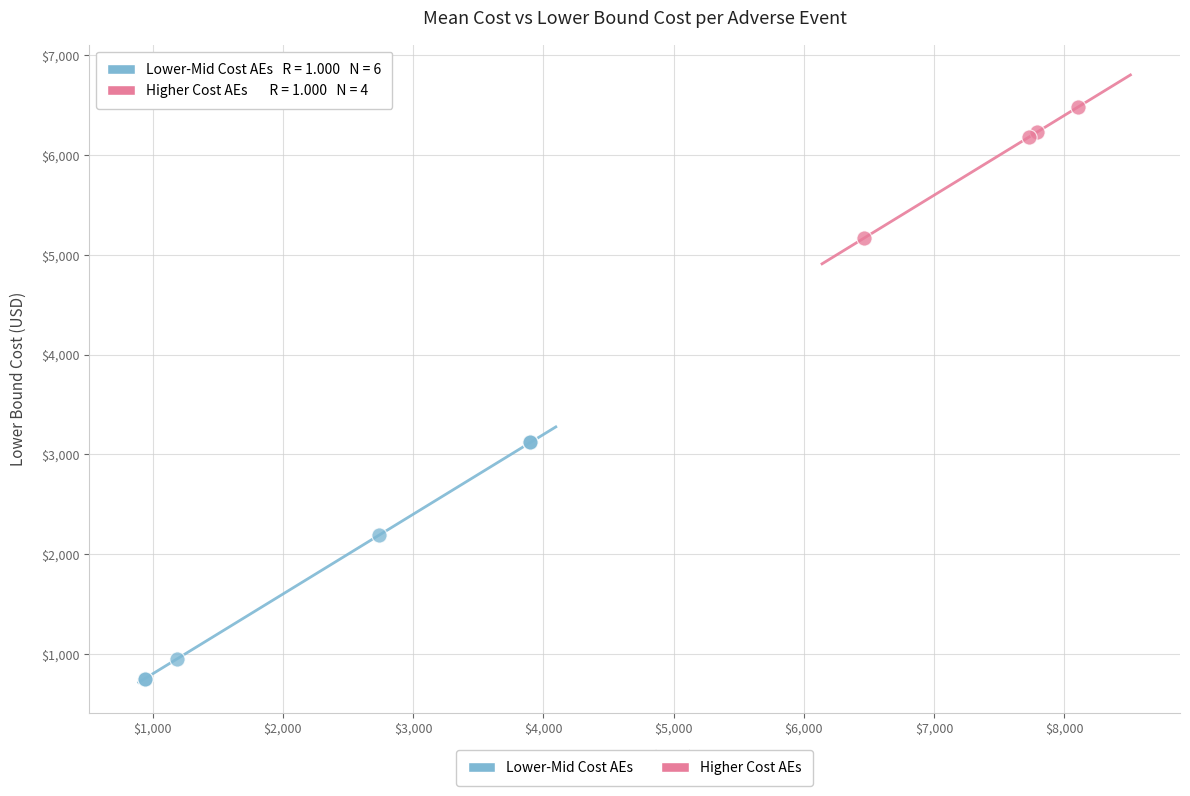

Which series contains the highest Y value?

Higher Cost AEs